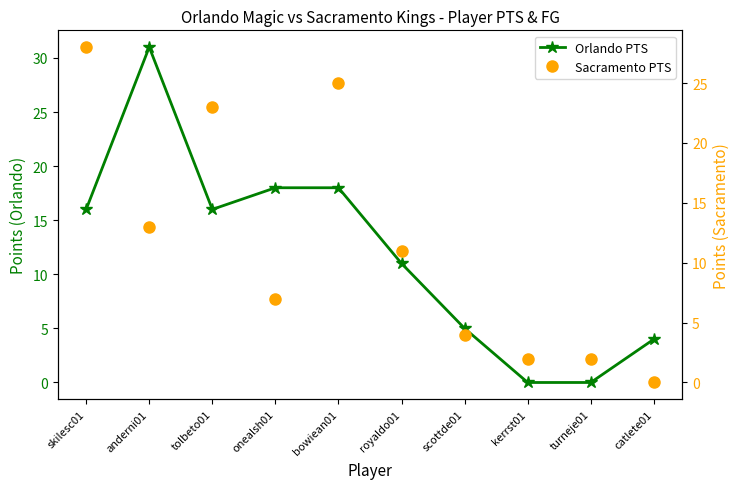

How many values in Sacramento PTS are above zero?

9